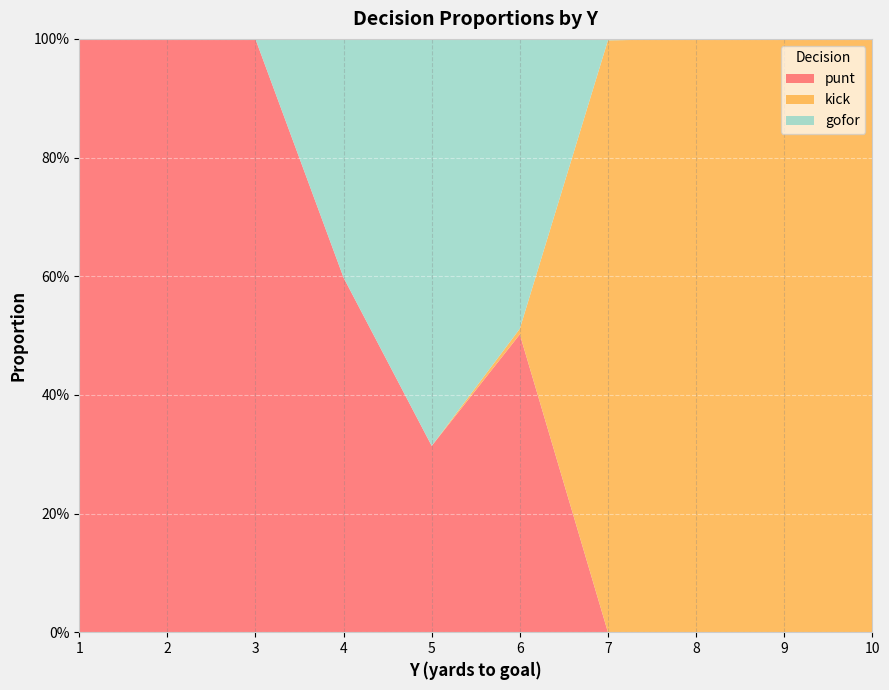

Reading left to right, list all the values displayed in this chart.

punt: 1=1.0	2=1.0	3=1.0	4=0.6	5=0.3	6=0.5	7=0.0	8=0.0	9=0.0	10=0.0
kick: 1=0.0	2=0.0	3=0.0	4=0.0	5=0.0	6=0.0	7=1.0	8=1.0	9=1.0	10=1.0
gofor: 1=0.0	2=0.0	3=0.0	4=0.4	5=0.7	6=0.5	7=0.0	8=0.0	9=0.0	10=0.0